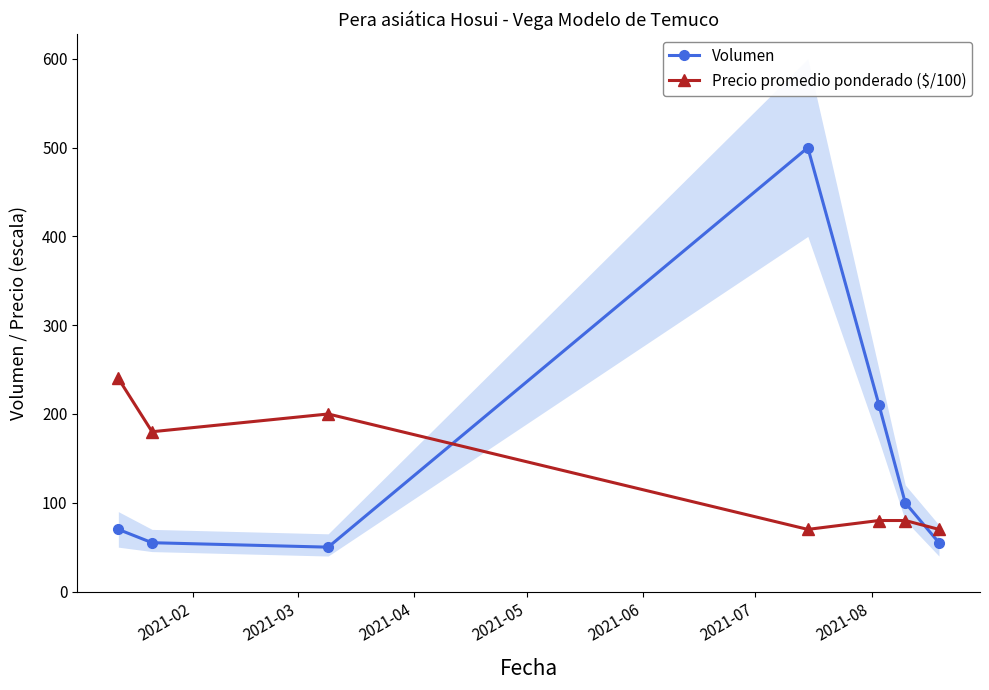

Rank the series by their maximum value, from lowest to highest.

Precio promedio ponderado ($/100), Volumen